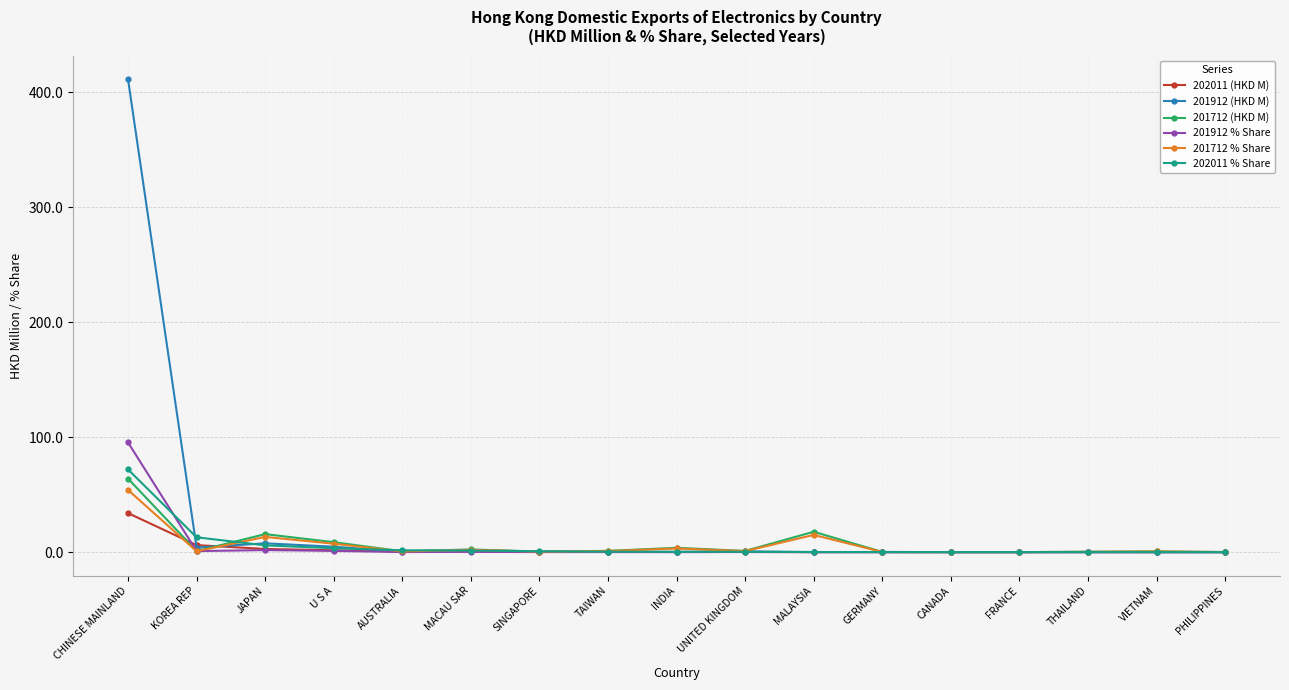

True or false: 202011 (HKD M) has a value of 6.1 at KOREA REP.

True